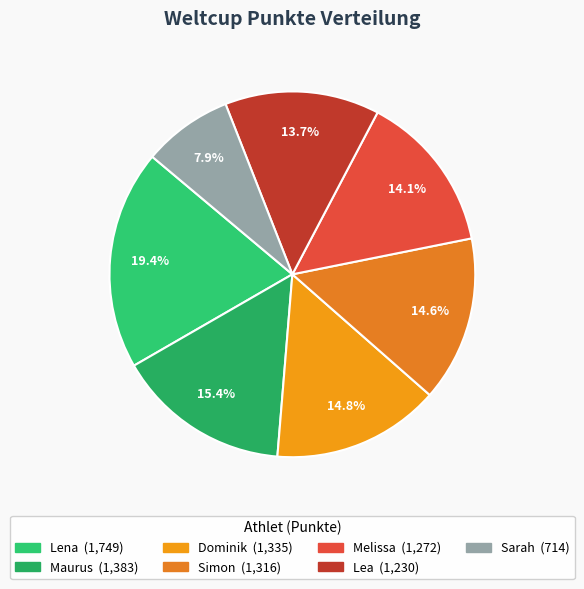

Is the sum of Maurus and Dominik greater than half?

No